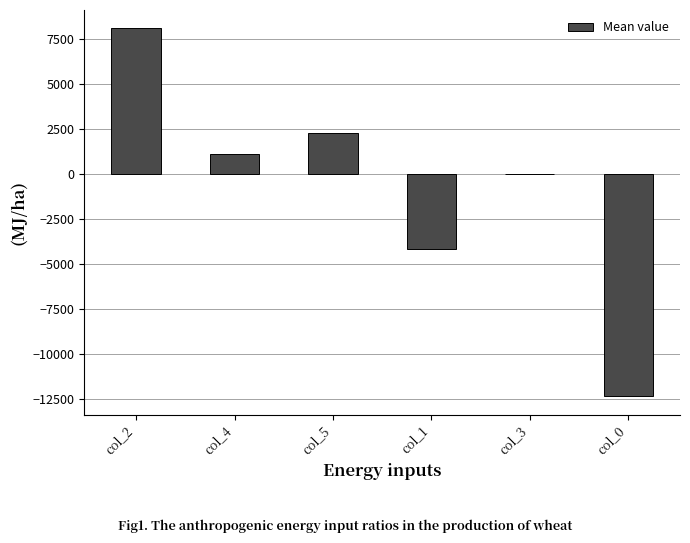

How many values exceed 1108?

3